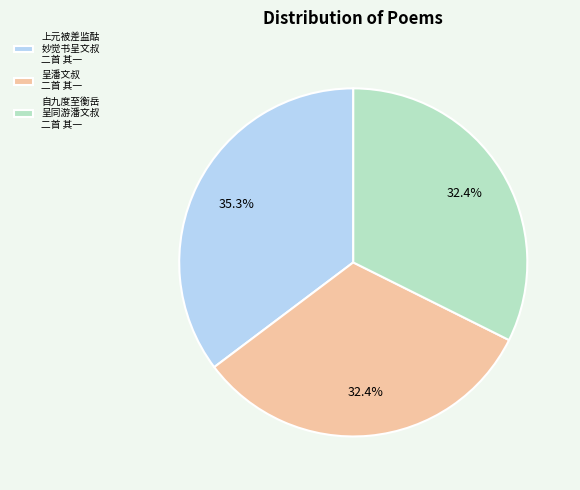

What is the total percentage of 呈潘文叔 二首 其一 and 自九度至衡岳 呈同游潘文叔 二首 其一?

64.7%